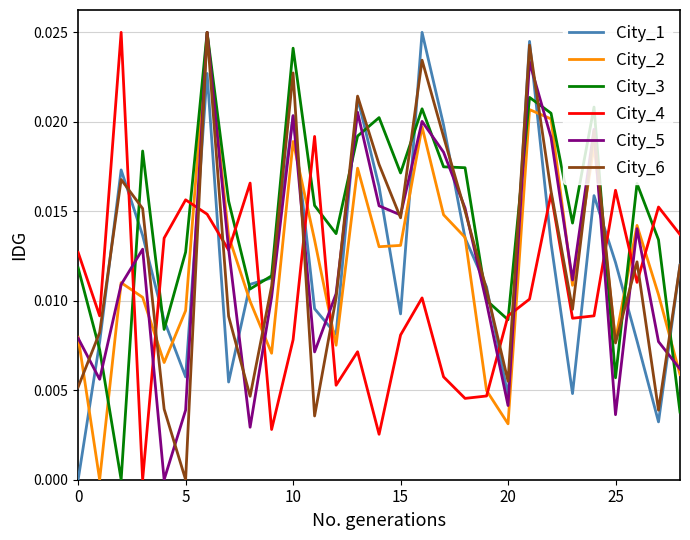

What is the sum of all City_6 values?

0.4